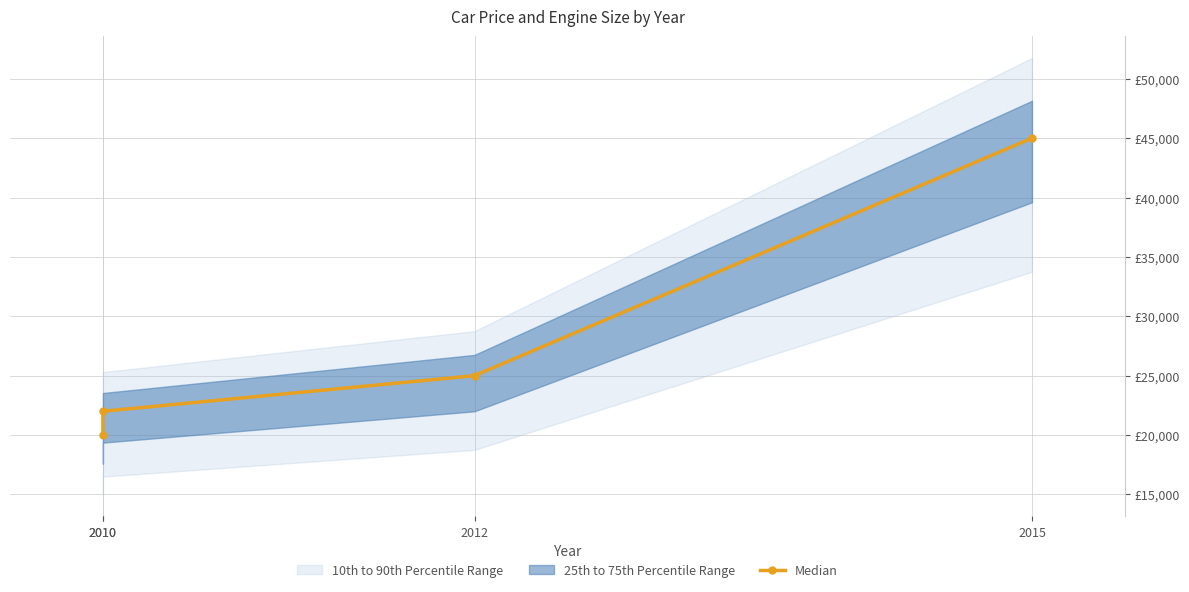

Reading left to right, list all the values displayed in this chart.

20000	22000	25000	45000